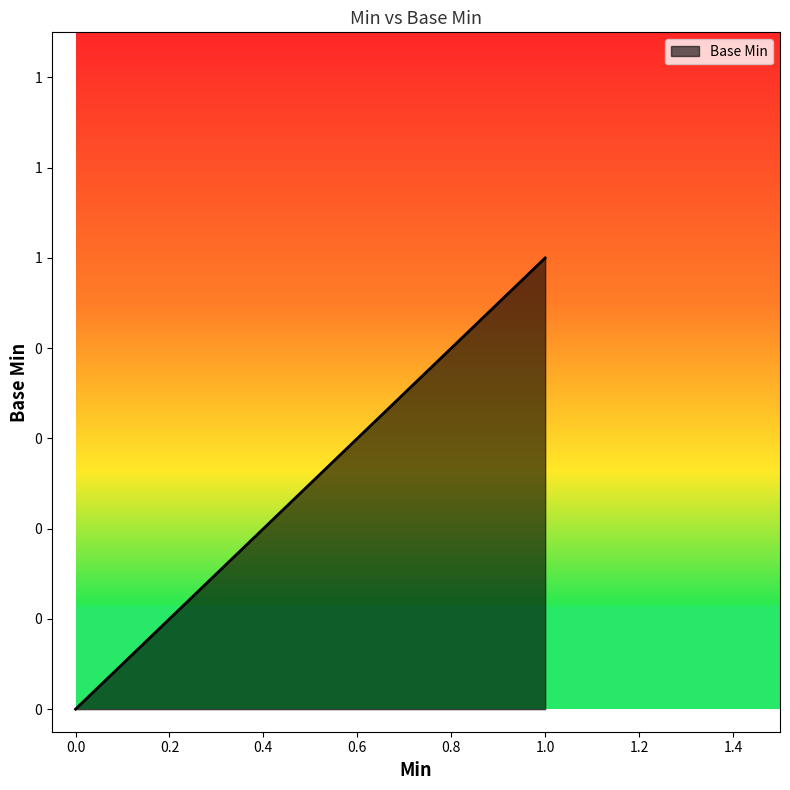

List the labels in order of value, largest first.

1, 0, 0, 0, 0